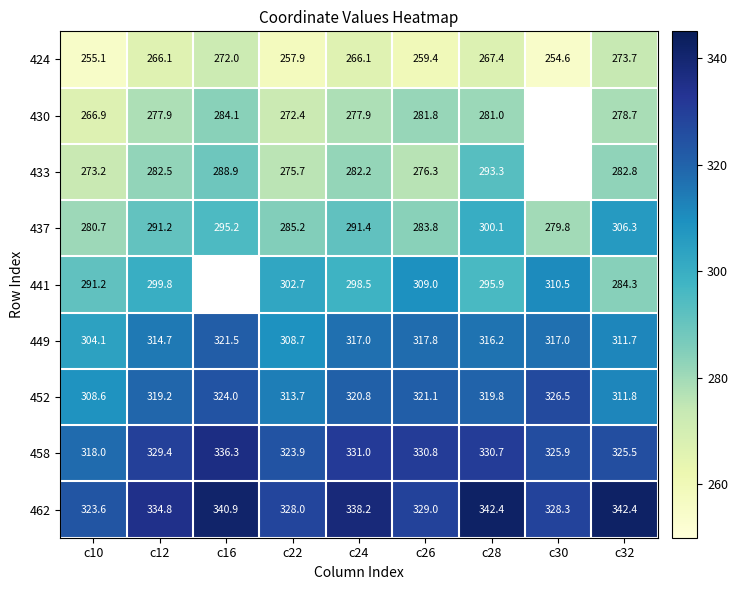

What is the average value of the 437 series?

290.4